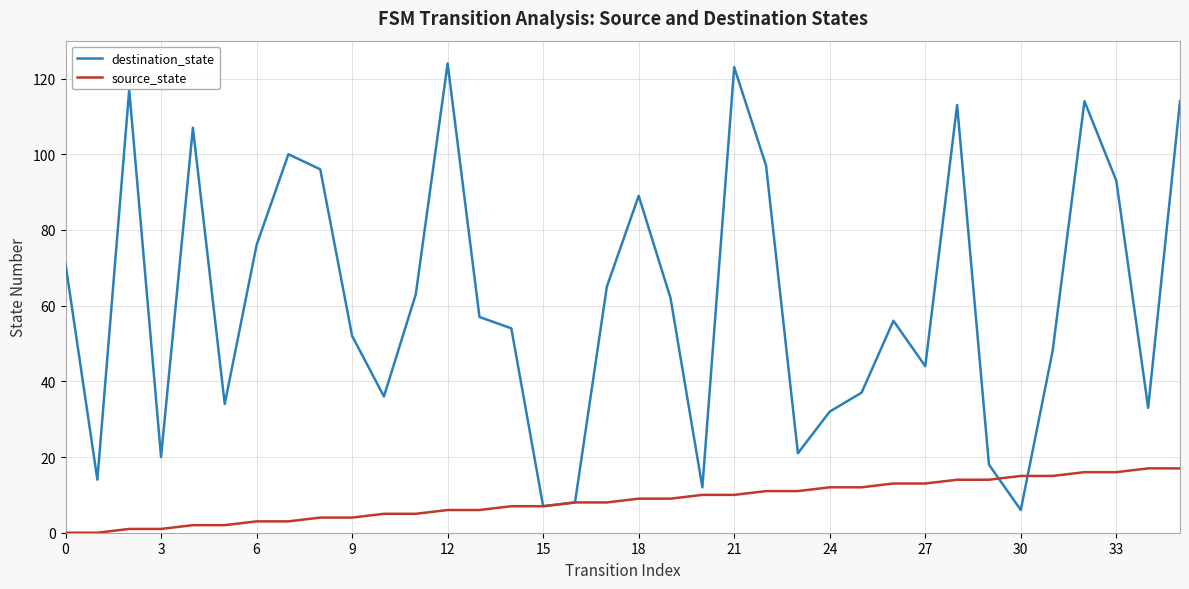

Which series has the widest spread of values?

destination_state